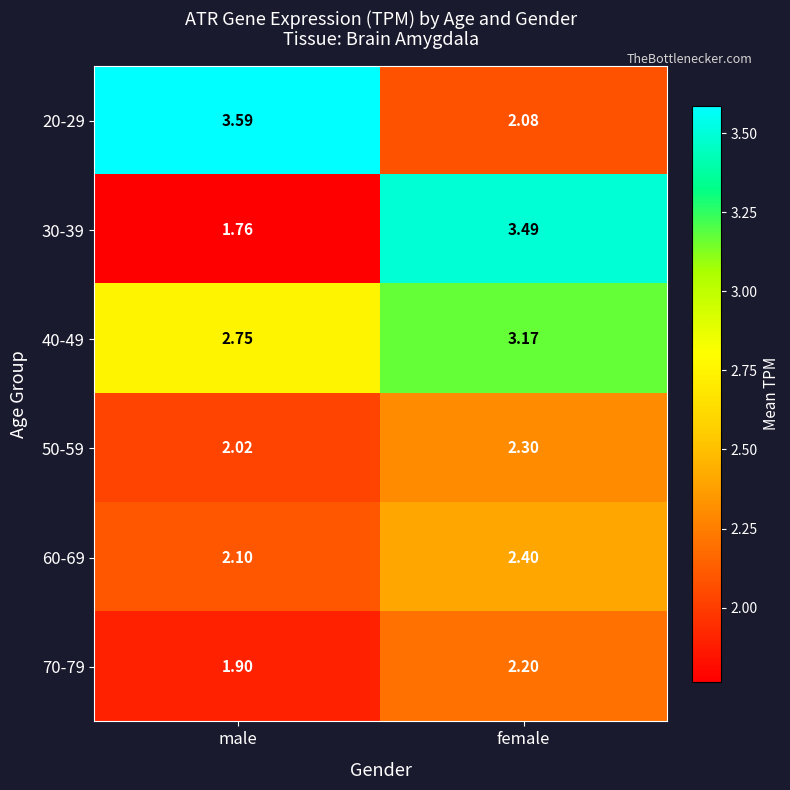

Is the value of 40-49 at female greater than the value of 30-39 at male?

Yes